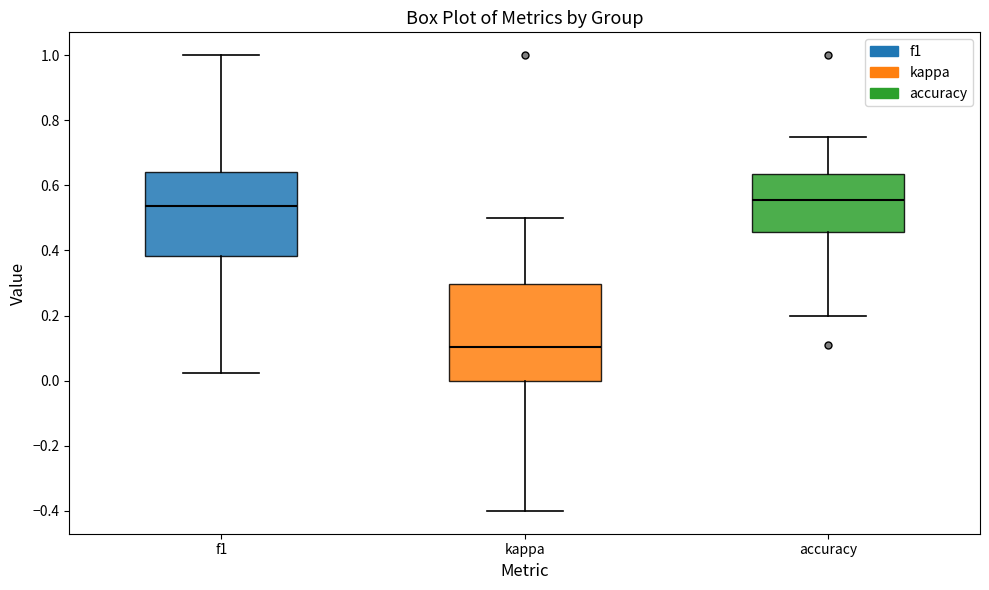

Which box is the tallest, from its lower edge to its upper edge?

kappa